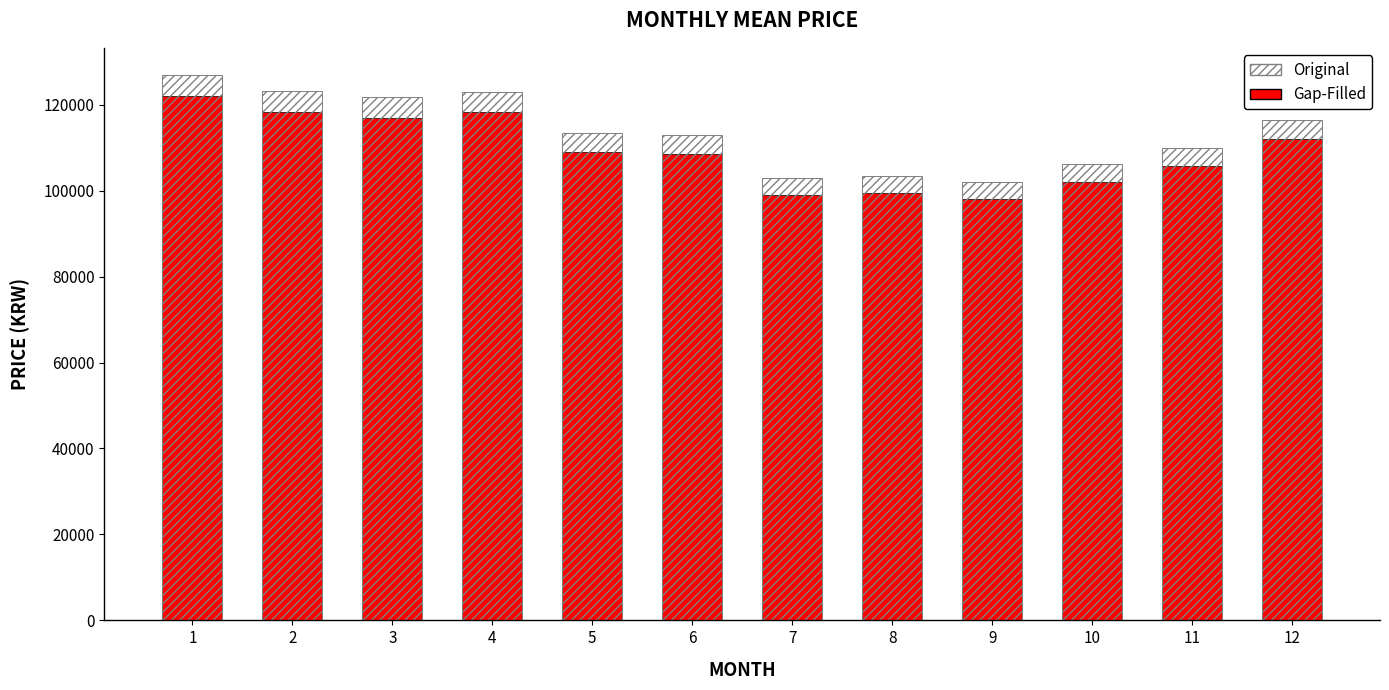

What is the difference between the second highest and minimum values in the Gap-Filled series?

20380.0